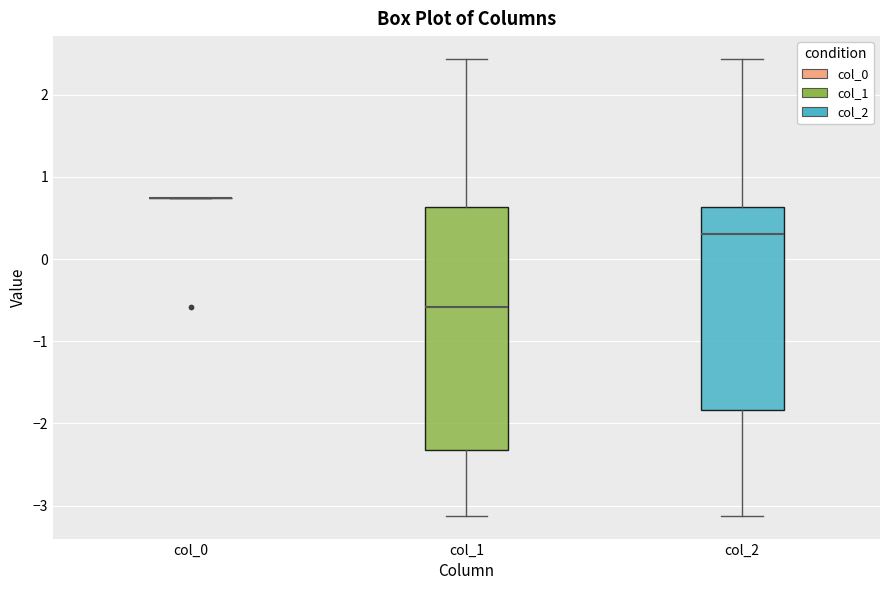

Reading left to right, read every box against the y-axis: the position of its median line, the range the box covers, and the ends of its whiskers. The values are not printed on the chart, so give them approximately, as read against the axis.

col_0: box collapsed to a line at 0.7, whiskers 0.7 to 0.7
col_1: median -0.6, box -2.3 to 0.6, whiskers -3.1 to 2.4
col_2: median 0.3, box -1.8 to 0.6, whiskers -3.1 to 2.4